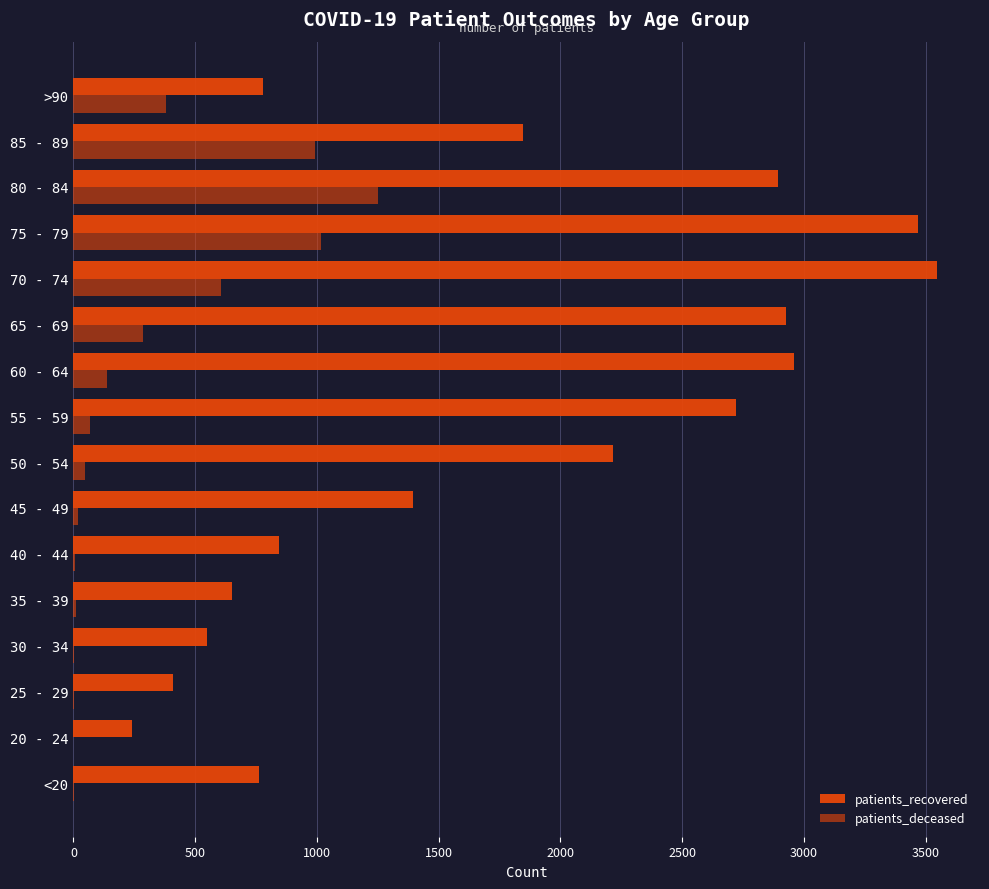

Count the number of data series in this chart.

2